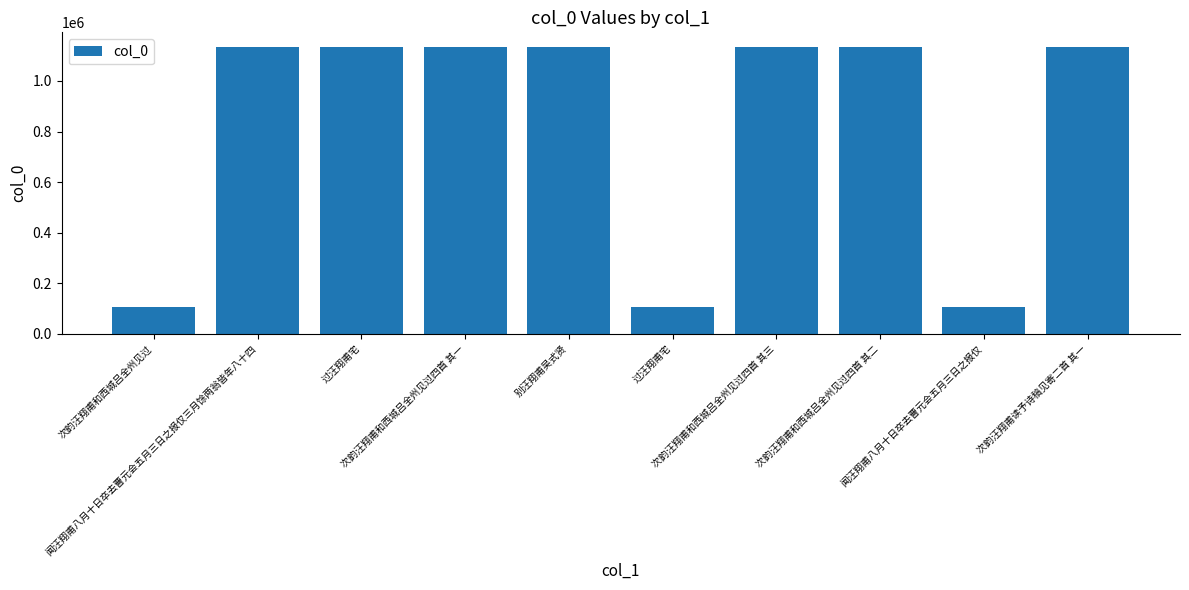

What is the value of the 7th bar from the left?

1134846